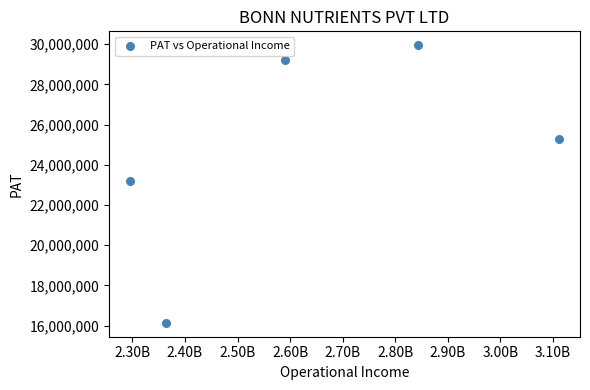

What is the range of Y values (max minus min)?

13809837